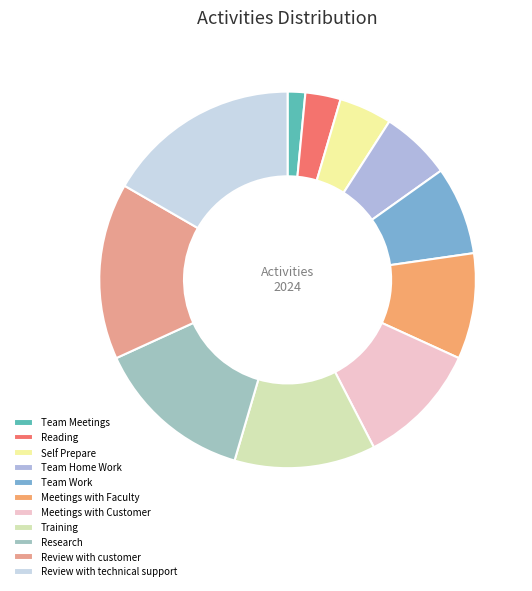

What percentage is NOT represented by Meetings with Customer?

89.4%